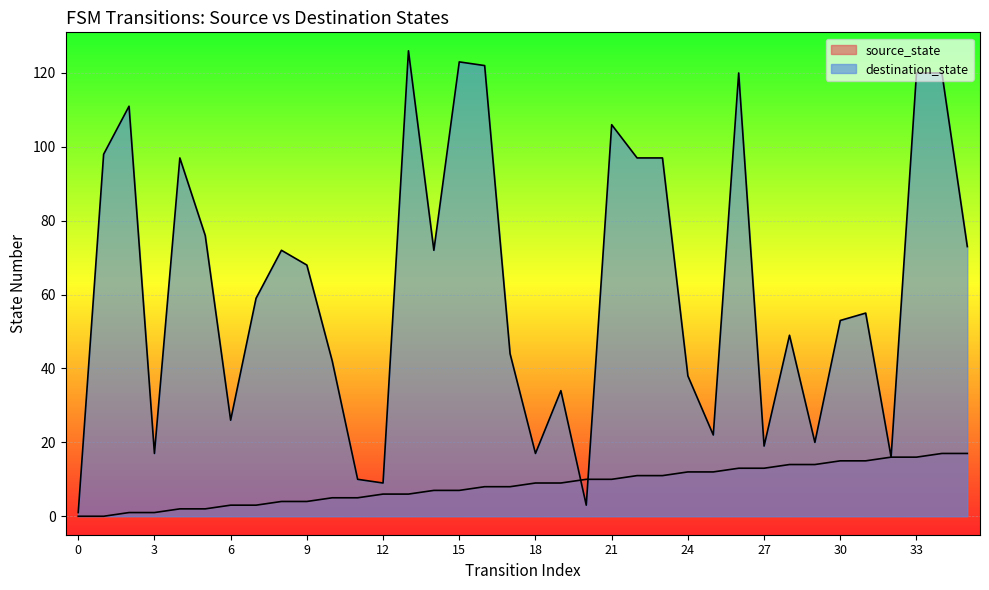

Which category has the highest value in the source_state series?

34